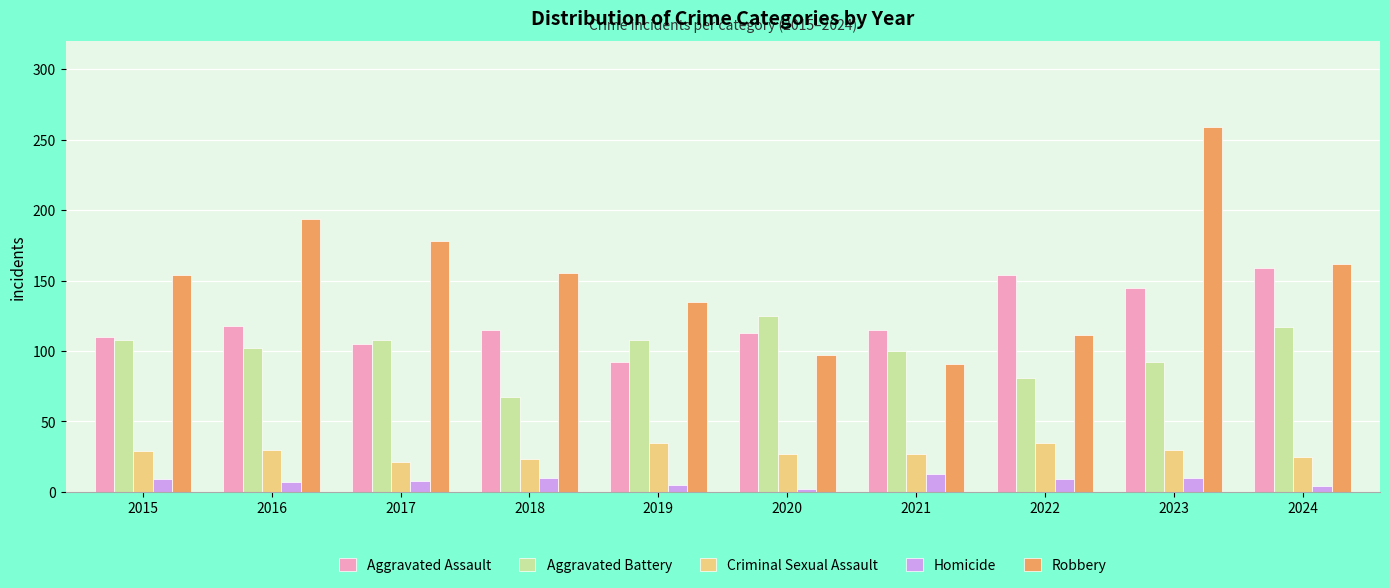

Is it true that Robbery equals 155 at 2018?

True